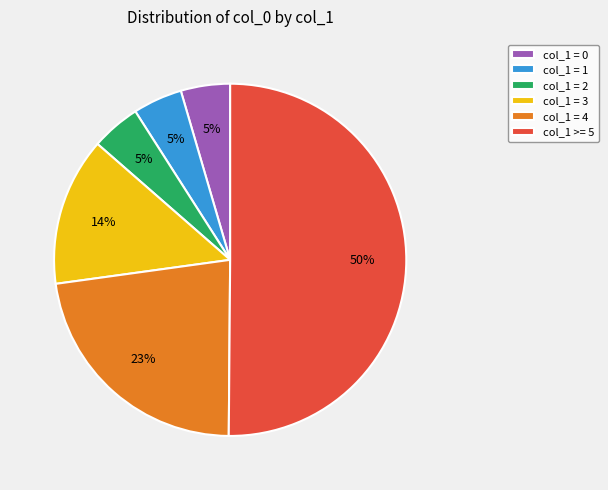

Is it true that col_1 = 3 is 5% of the pie?

False